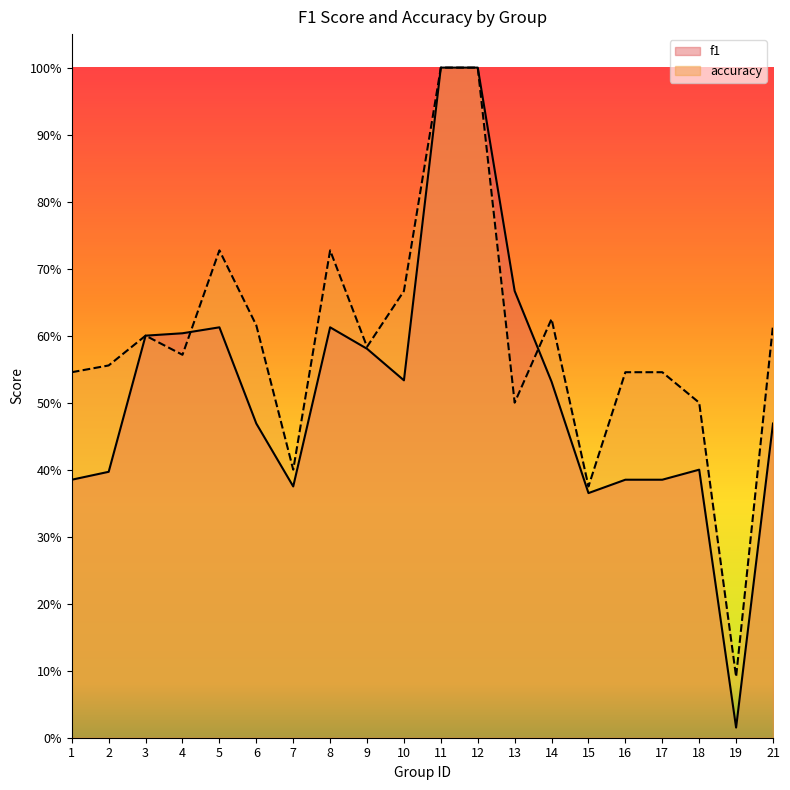

How many interior local peaks does the accuracy series have?

4